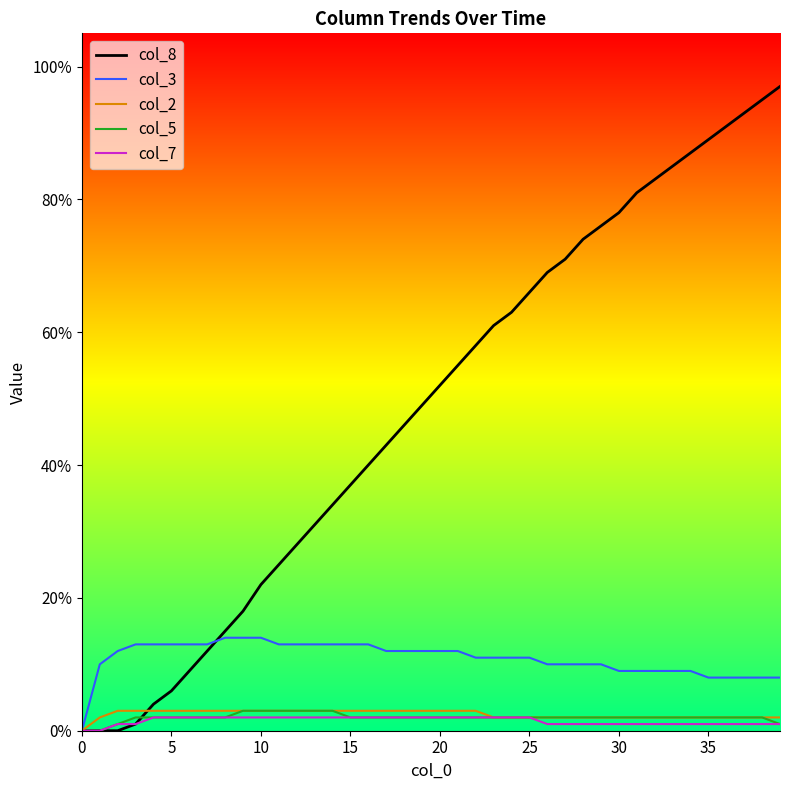

Which series has the widest spread of values?

col_8